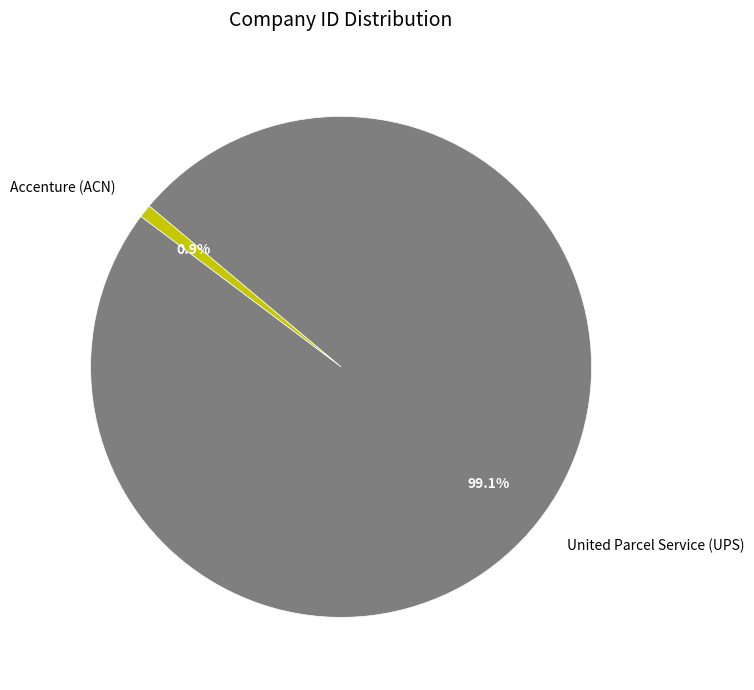

Is the sum of Accenture (ACN) and United Parcel Service (UPS) greater than half?

Yes